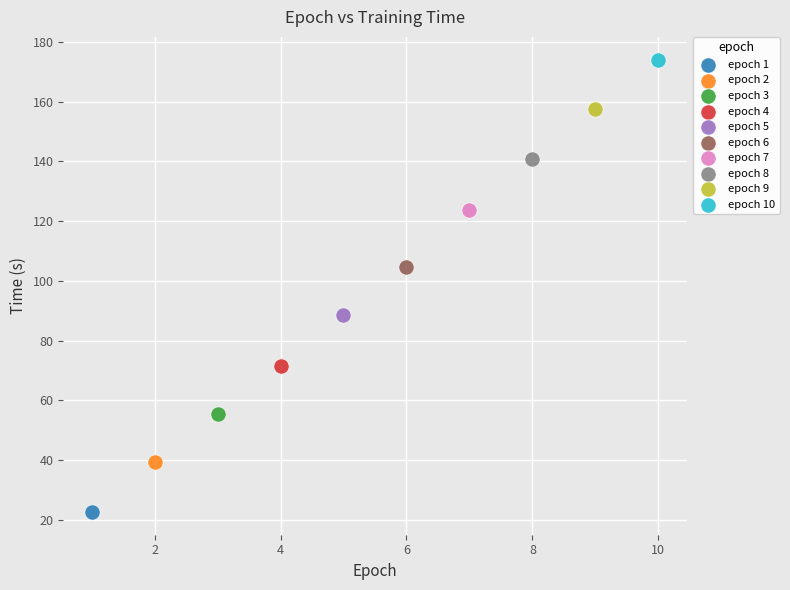

What are all the series names shown in the legend?

epoch 1, epoch 2, epoch 3, epoch 4, epoch 5, epoch 6, epoch 7, epoch 8, epoch 9, epoch 10